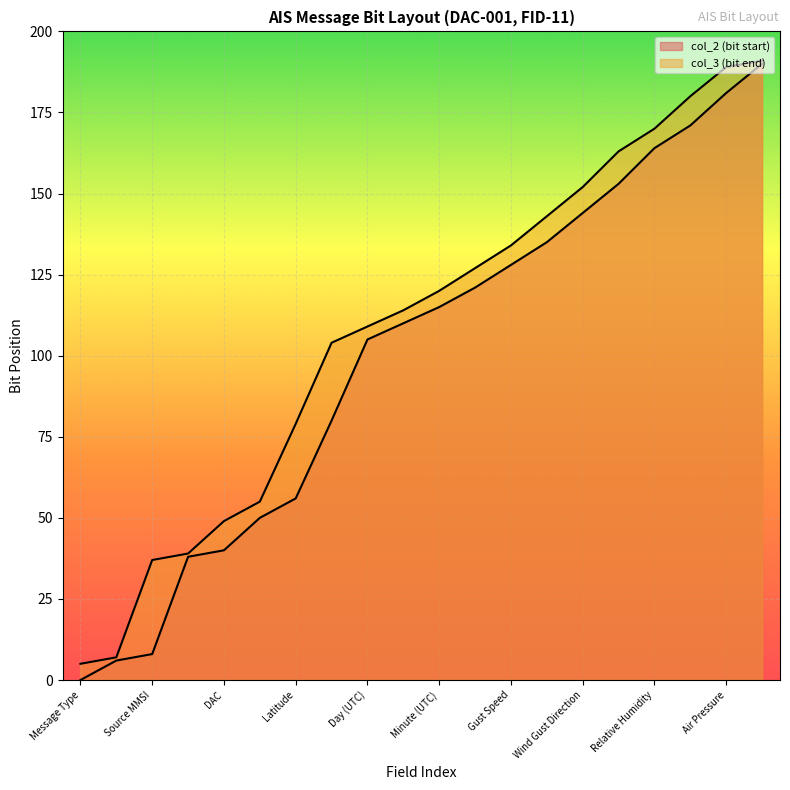

Which series has the largest total across all categories?

col_3 (bit end)